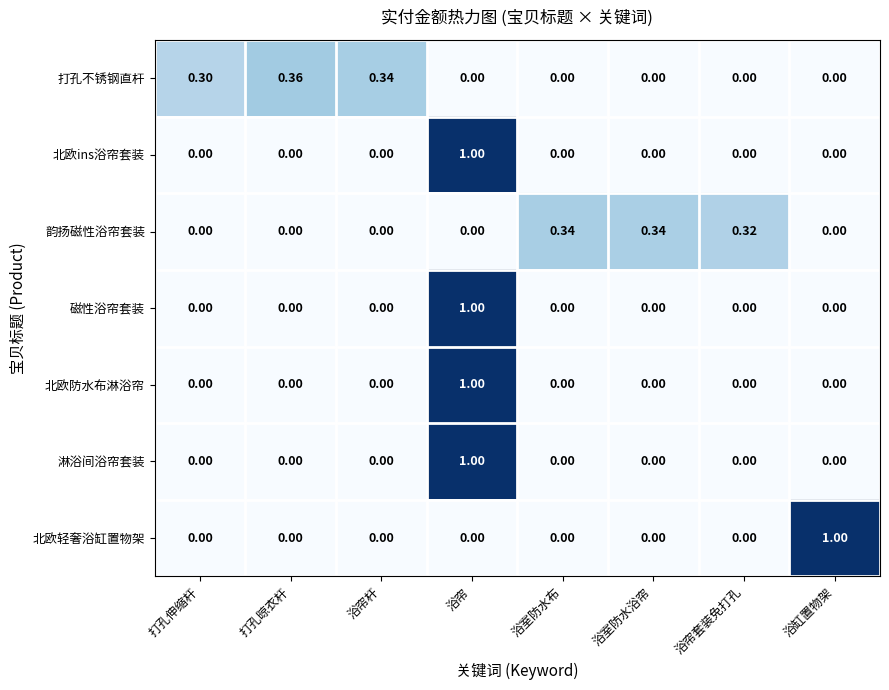

How many data points in 北欧防水布淋浴帘 are above 0?

1